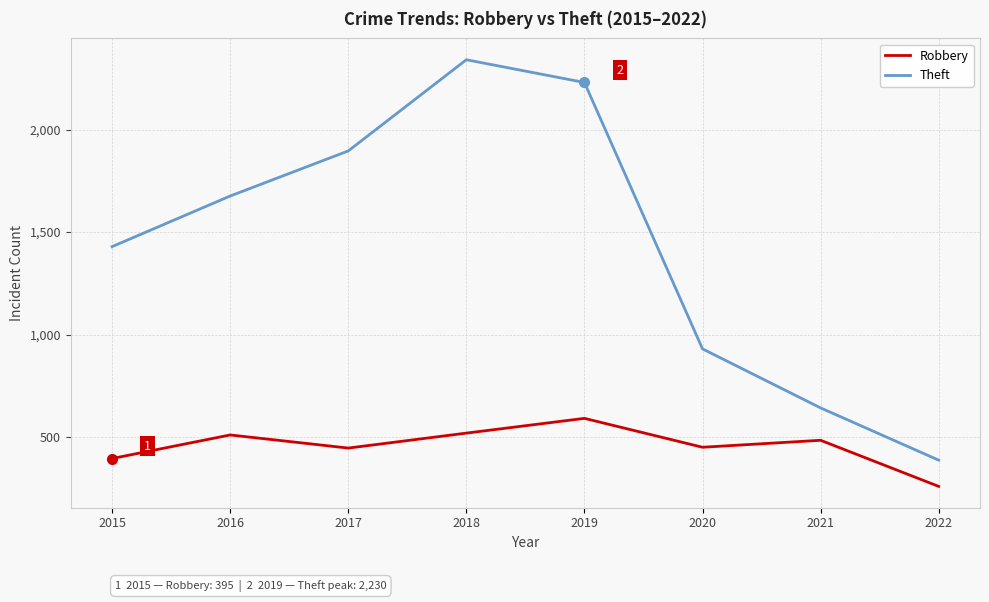

True or false: Robbery has more than 2 interior local peaks.

True